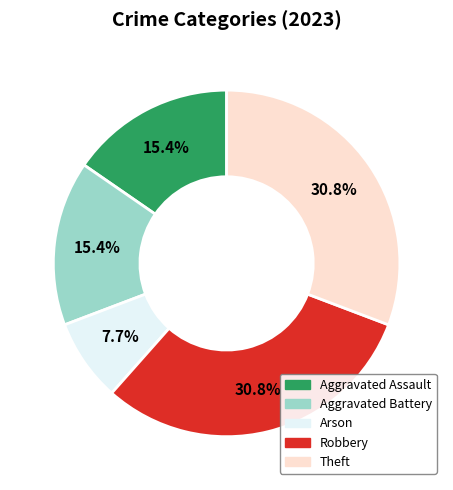

To the nearest percent, what percentage of the pie is Robbery?

31%